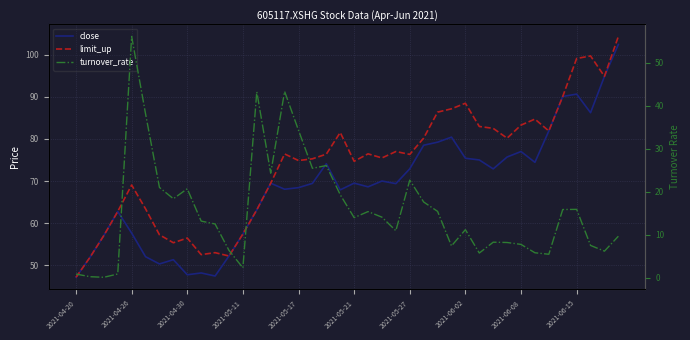

The limit_up series shows 35.1 at 2021-05-21. True or false?

False